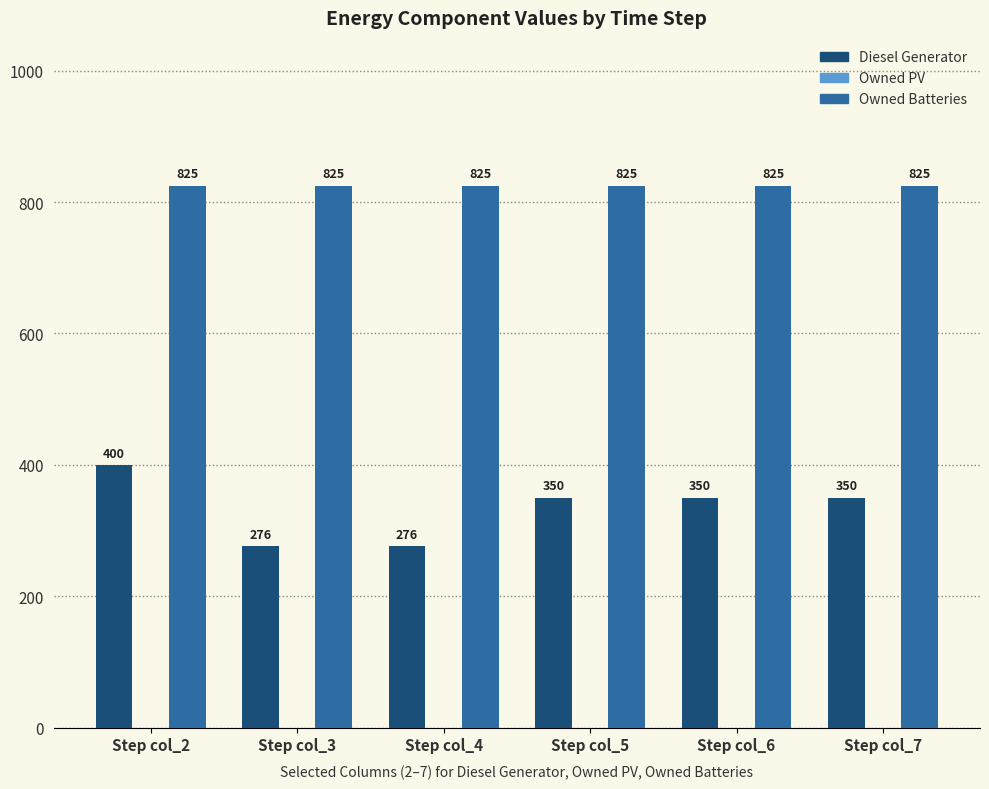

Which series has the largest range (max minus min)?

Diesel Generator